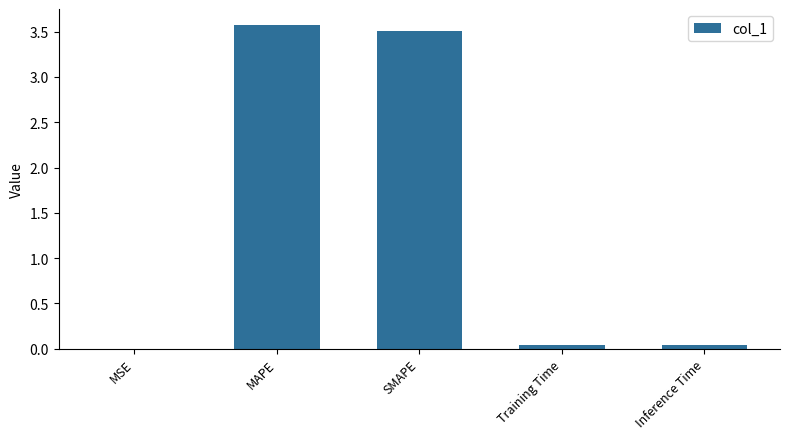

What is the sum of all values?

7.2